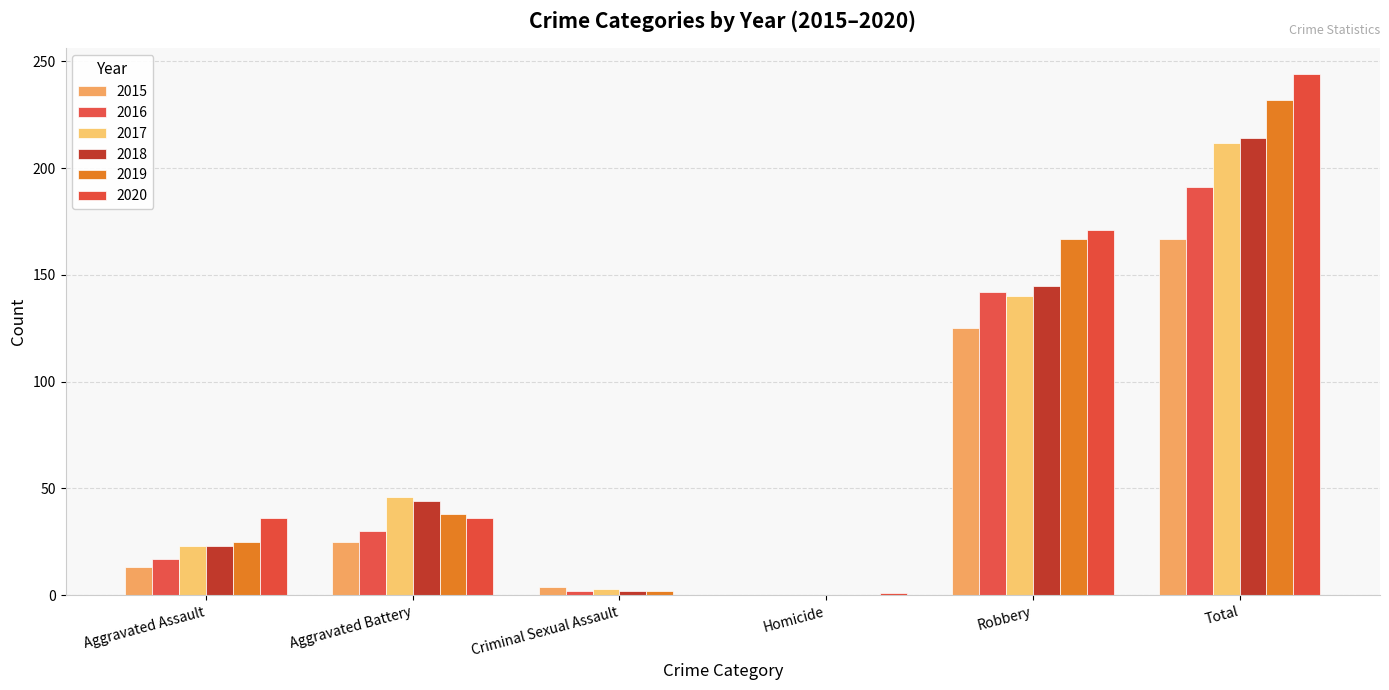

What is the label of the 2nd bar from the right?

Robbery